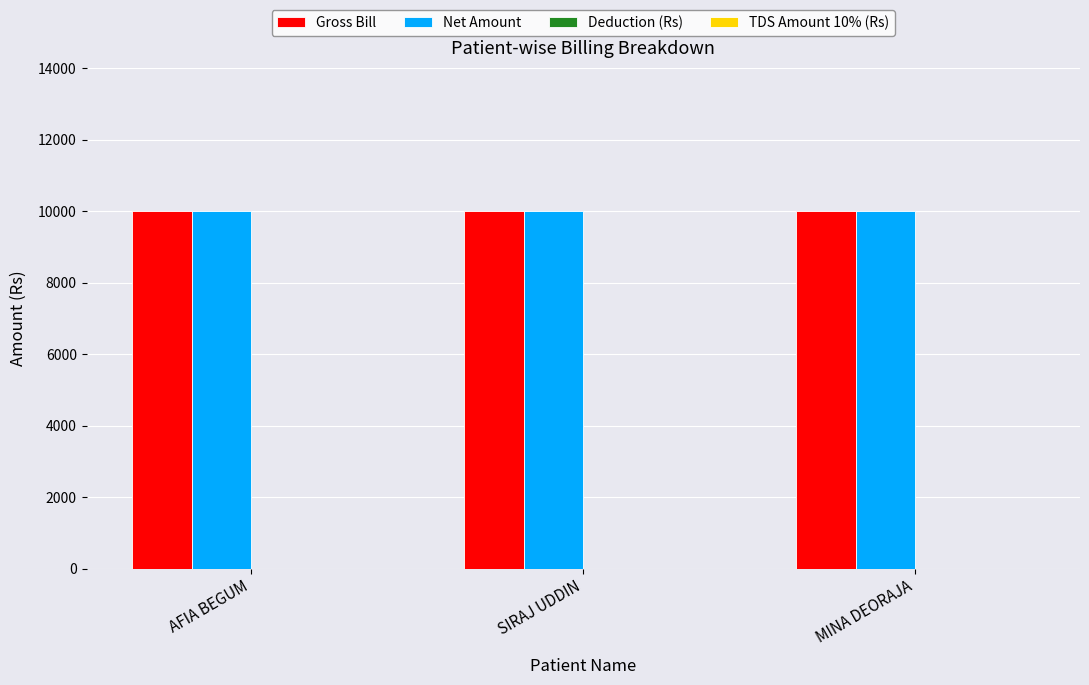

List the series in order of their peak value, lowest first.

Deduction (Rs), TDS Amount 10% (Rs), Gross Bill, Net Amount